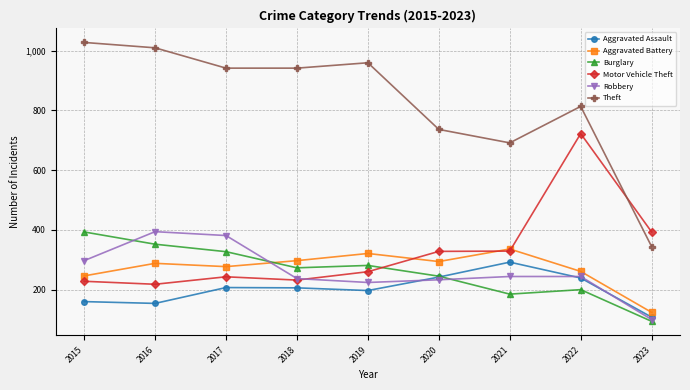

True or false: Aggravated Assault and Aggravated Battery cross at least once.

False